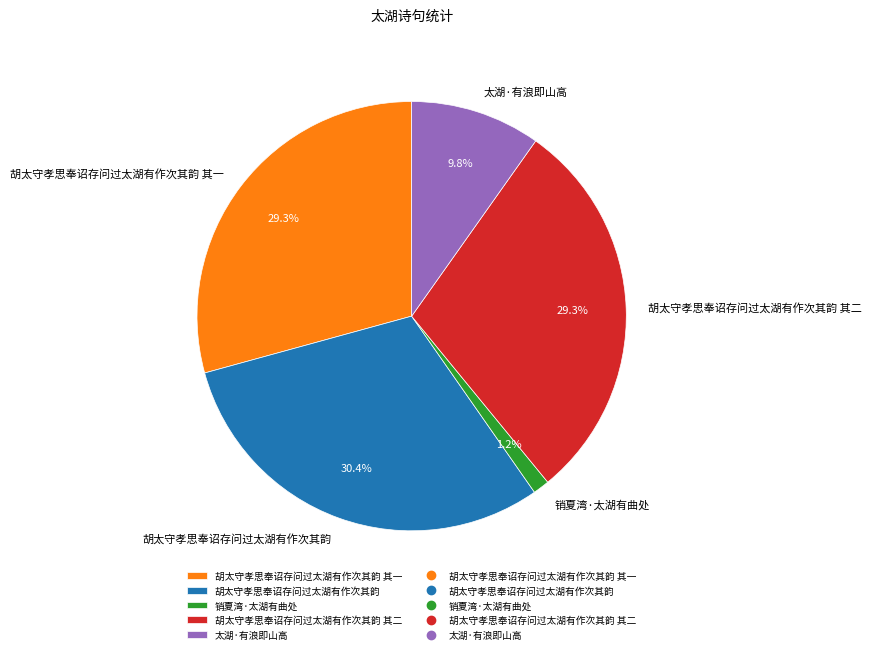

Does 太湖·有浪即山高 account for over 50% of the chart?

No